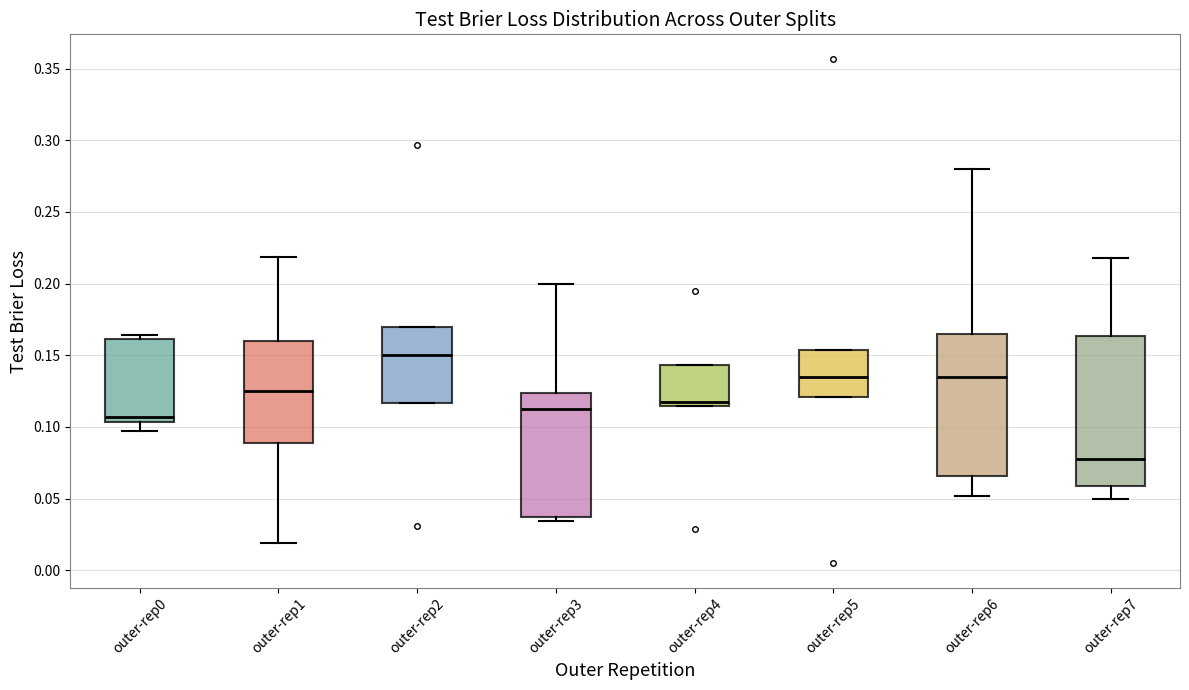

Reading left to right, transcribe this box plot: for each box, give where its median line is, the range the box spans, and where its two whiskers end, as read against the y-axis. The values are not printed on the chart, so give them approximately, as read against the axis.

outer-rep0: median 0.105 (just above the box's lower edge), box 0.105 to 0.160, whiskers 0.095 to 0.165
outer-rep1: median 0.125, box 0.090 to 0.160, whiskers 0.020 to 0.220
outer-rep2: median 0.150, box 0.115 to 0.170, whiskers 0.115 to 0.170
outer-rep3: median 0.110, box 0.035 to 0.125, whiskers 0.035 (just below the box's lower edge) to 0.200
outer-rep4: median 0.120, box 0.115 to 0.145, whiskers 0.115 to 0.145
outer-rep5: median 0.135, box 0.120 to 0.155, whiskers 0.120 to 0.155
outer-rep6: median 0.135, box 0.065 to 0.165, whiskers 0.050 to 0.280
outer-rep7: median 0.080, box 0.060 to 0.165, whiskers 0.050 to 0.220